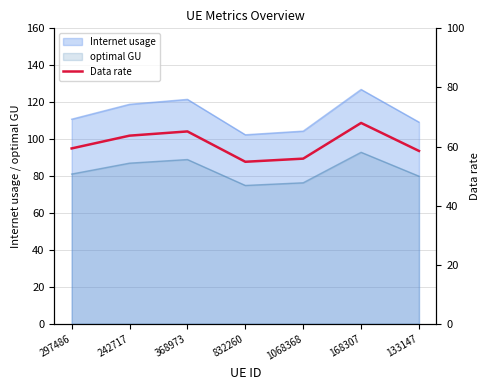

True or false: there are more than 1 points higher than both neighbors.

True